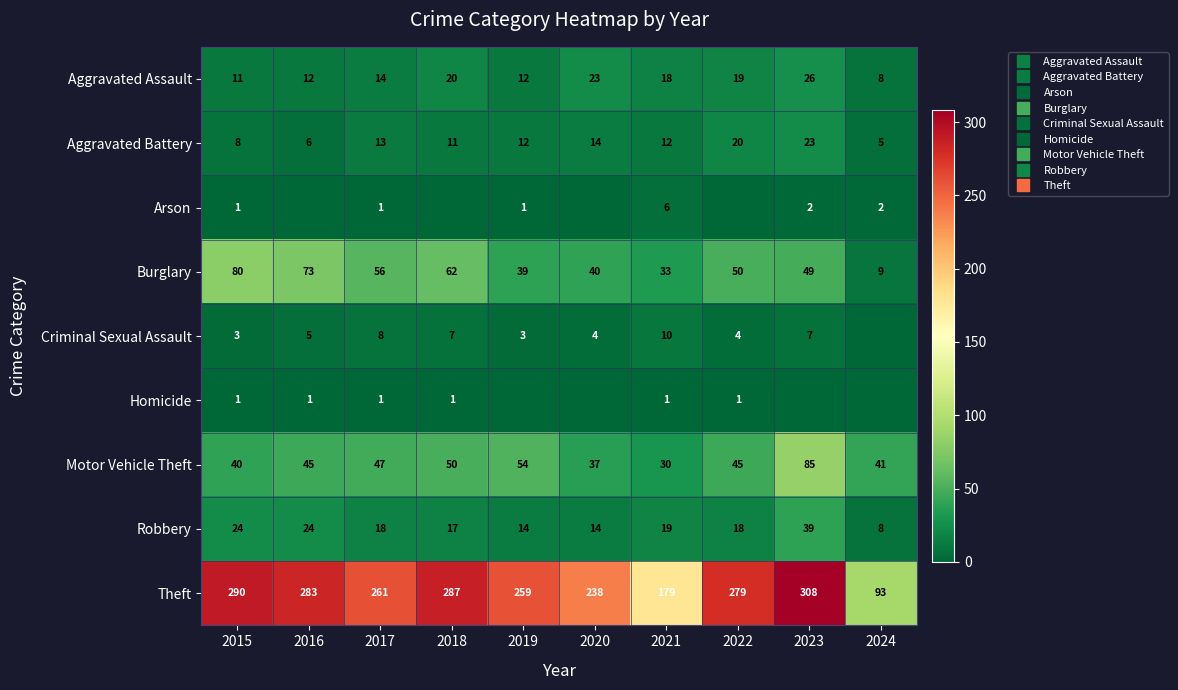

At which category is the sum across all series the highest?

2023